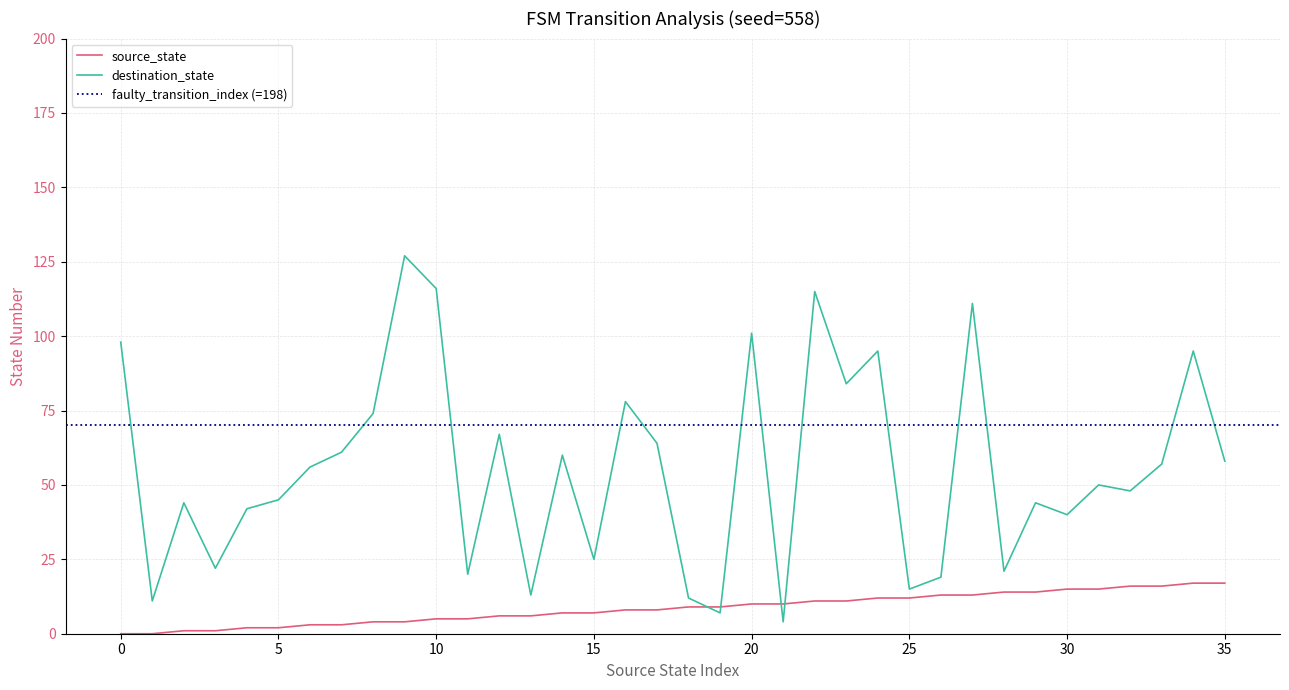

Count the number of data series in this chart.

2